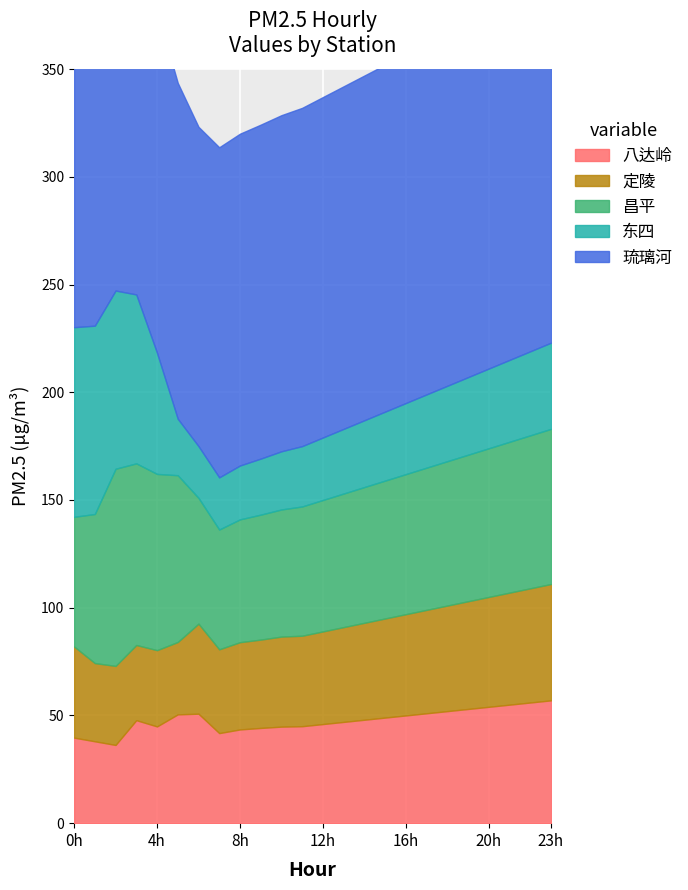

Where is the first local minimum for 昌平?

7